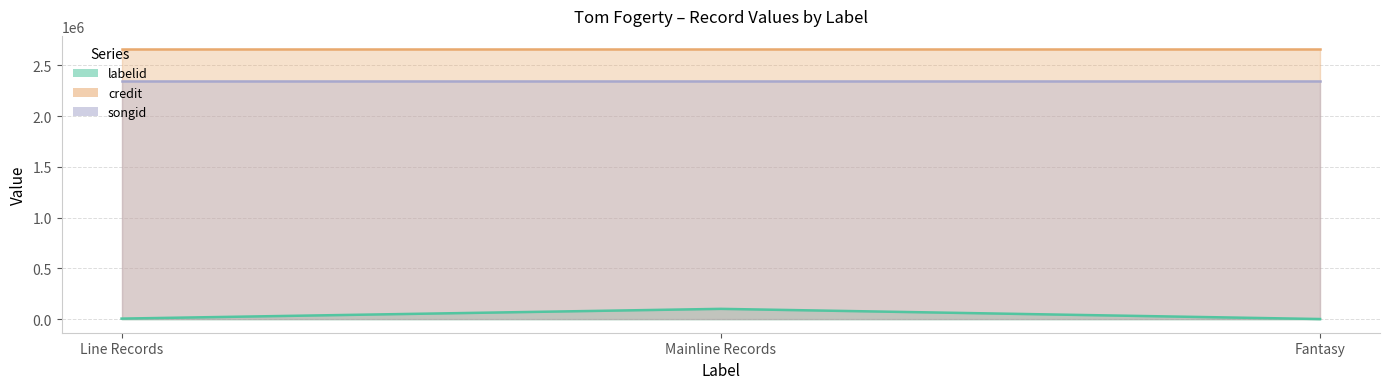

Rank the categories by songid value from highest to lowest.

Line Records, Mainline Records, Fantasy